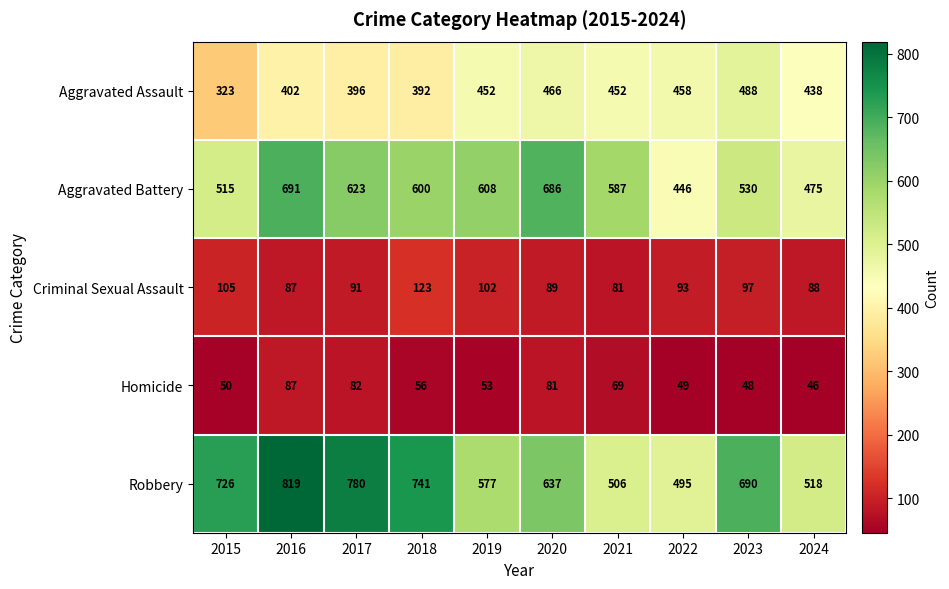

Which label corresponds to the largest value in the chart?

2016